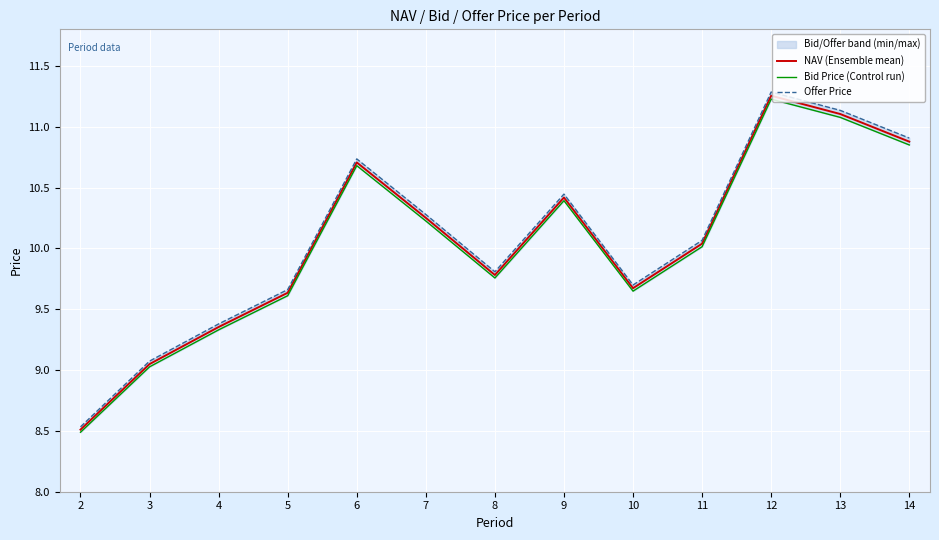

True or false: NAV (Ensemble mean) has a value of 3.8 at 12.

False